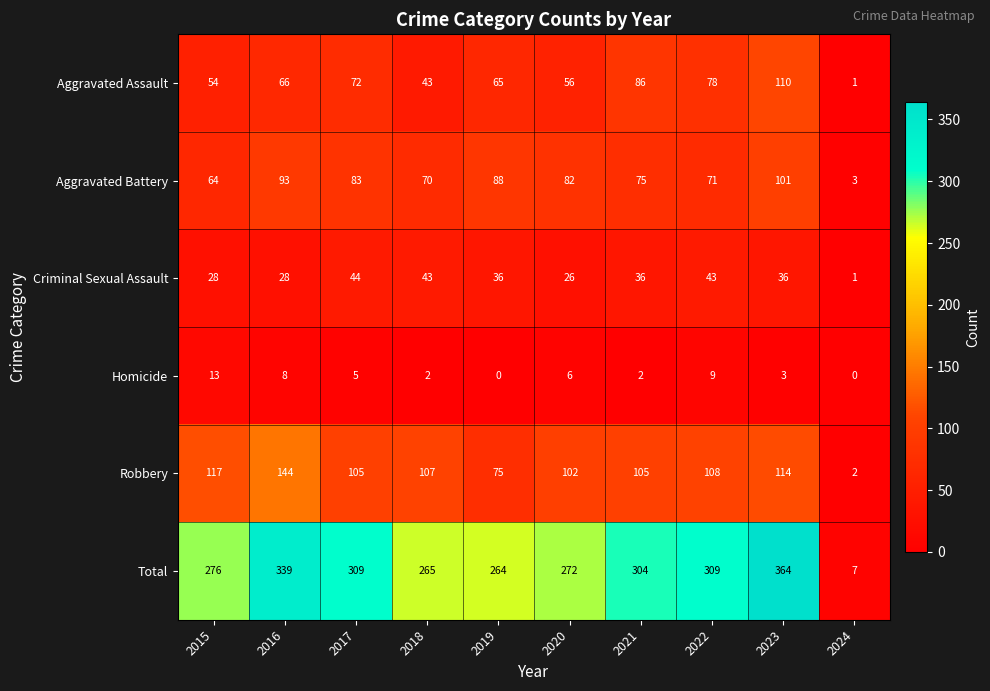

At which category does the chart reach its peak across all series?

2023